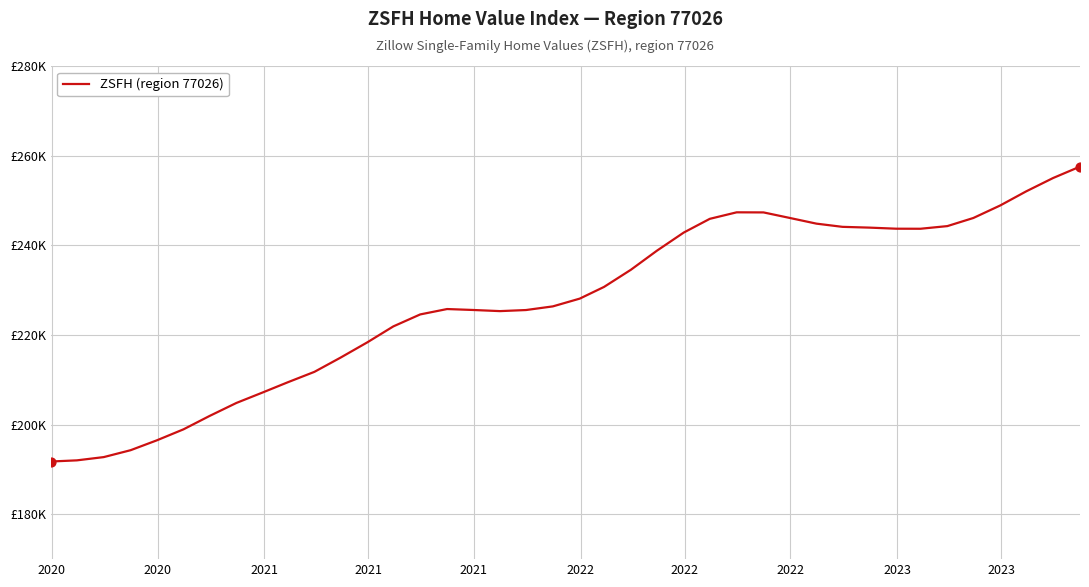

Does the chart have visible grid lines?

Yes